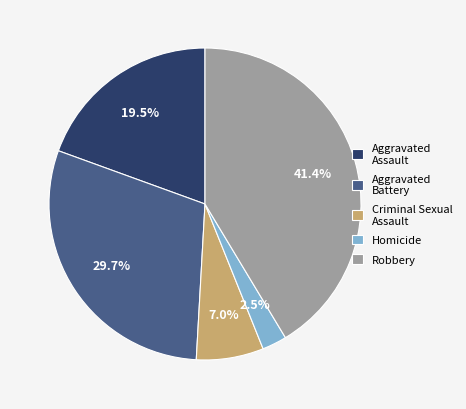

Is it true that Criminal Sexual Assault is 1% of the pie?

False